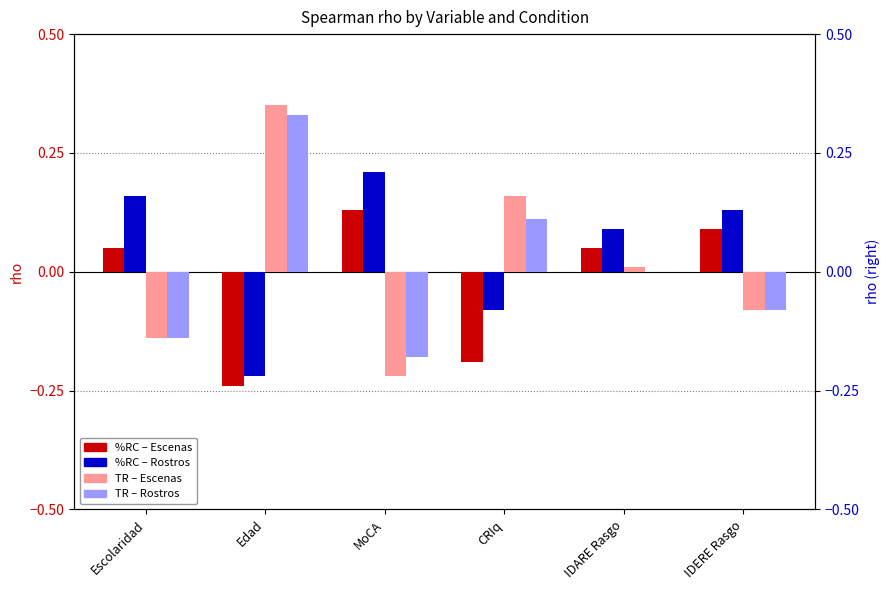

Which series has the largest total across all categories?

RC_Rostros_rho